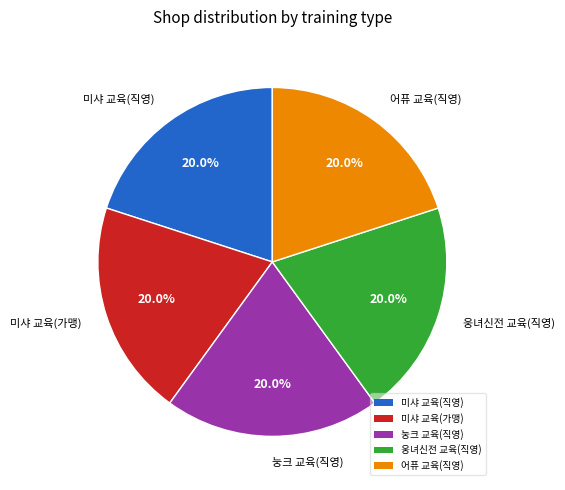

What percentage do 미샤 교육(가맹) and 눙크 교육(직영) together represent?

40.0%